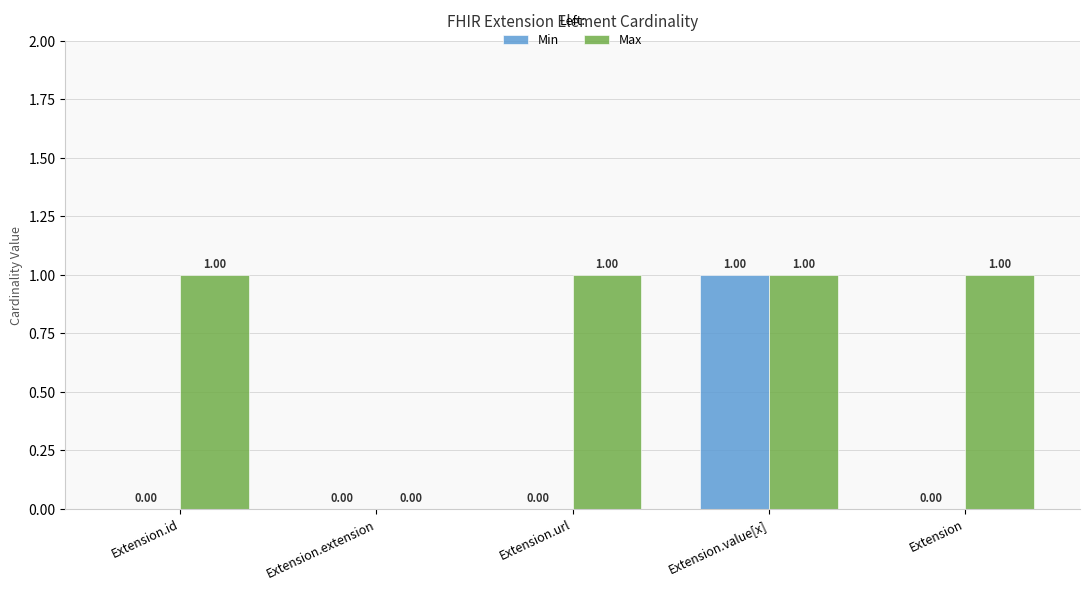

How many Max values are between 1 and 2?

4